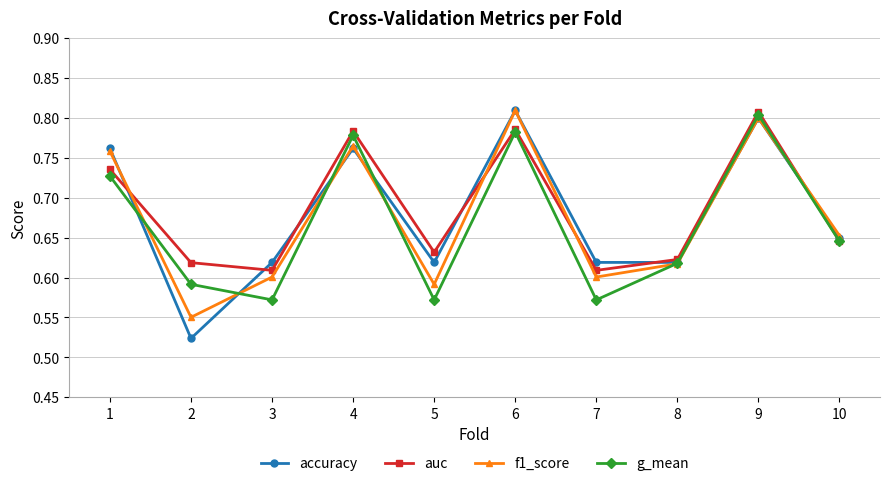

The auc series shows 0.6 at 8. True or false?

True